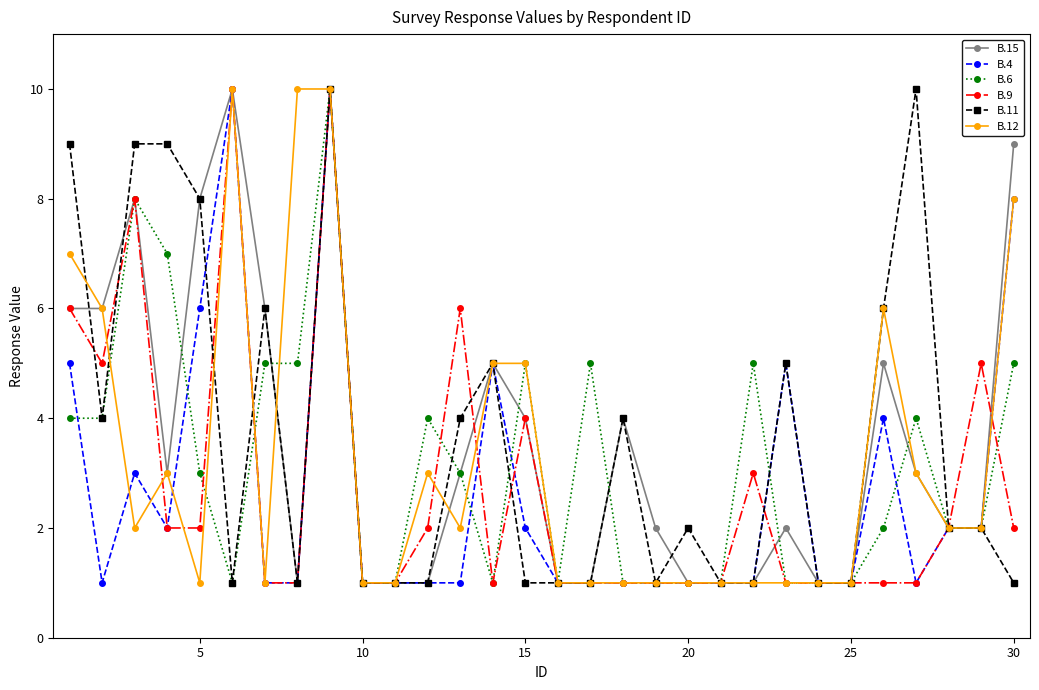

Does the chart have visible grid lines?

No